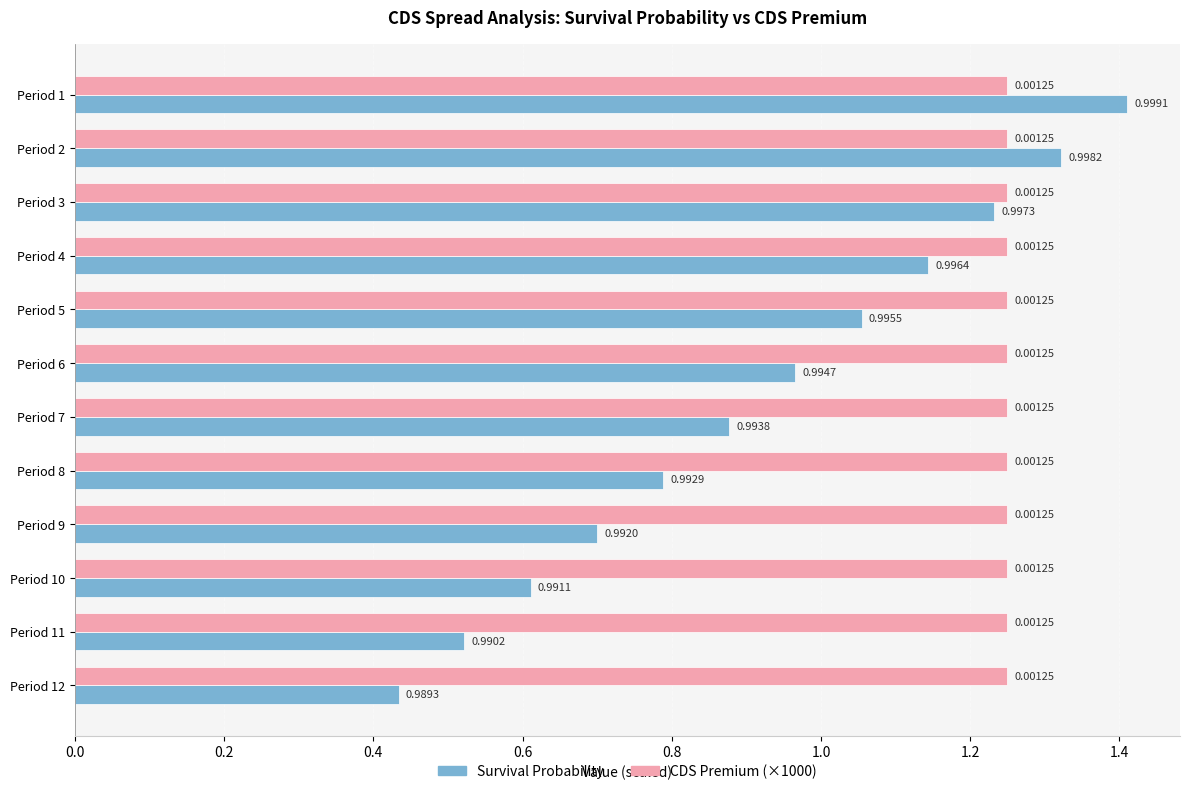

At which category is the sum across all series the highest?

Period 1